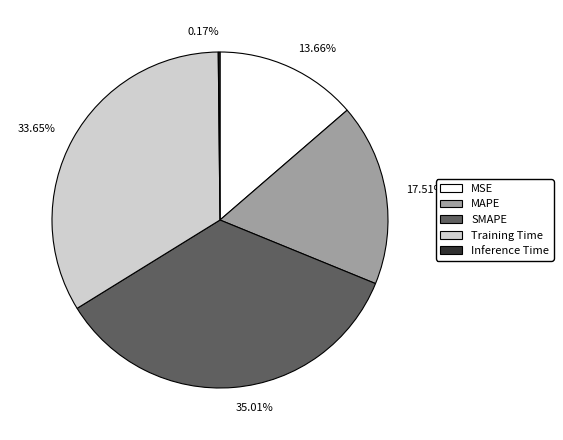

What is the total percentage of Training Time and SMAPE?

68.7%